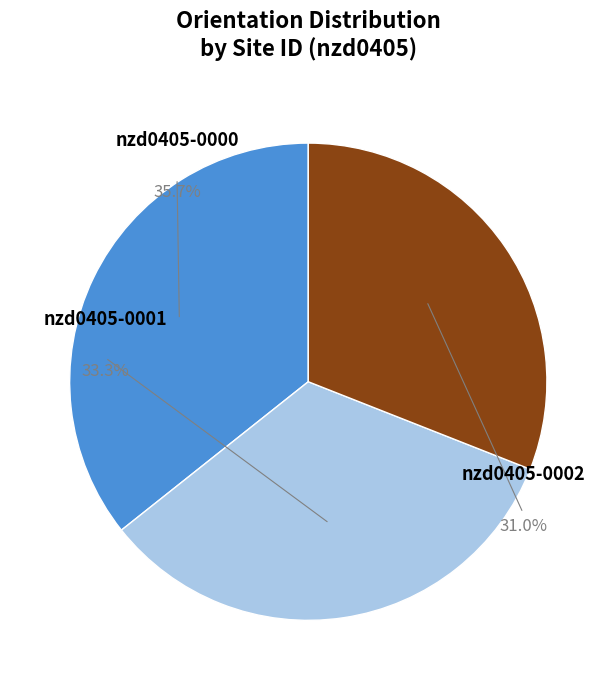

How many segments does this pie chart have?

3